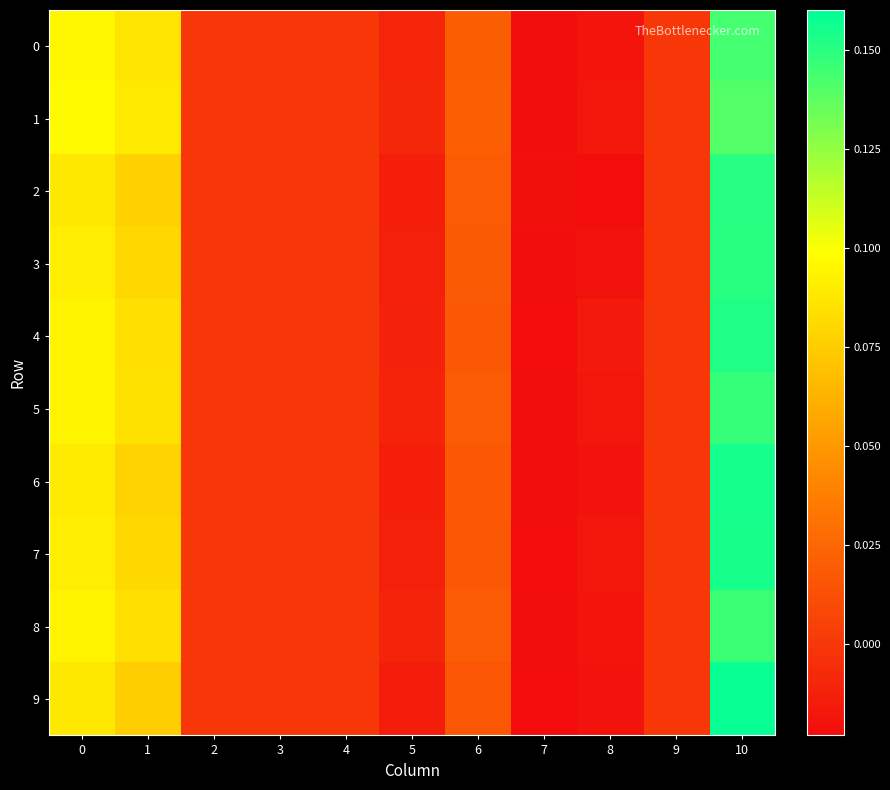

What is the total value across all series at 10?

1.5